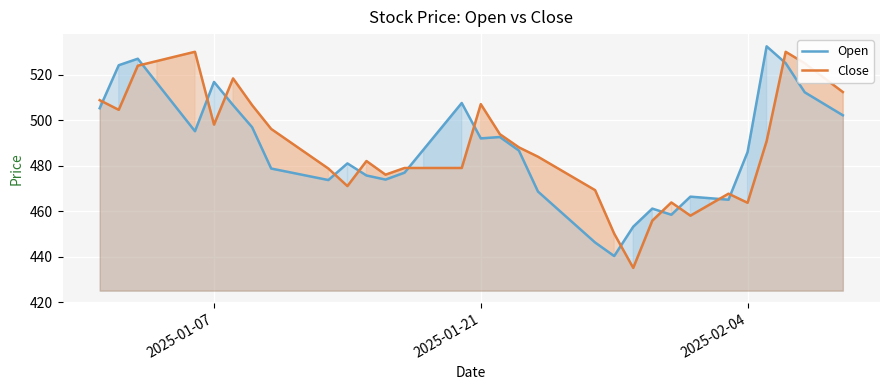

What is the lowest value of the Close series?

435.1